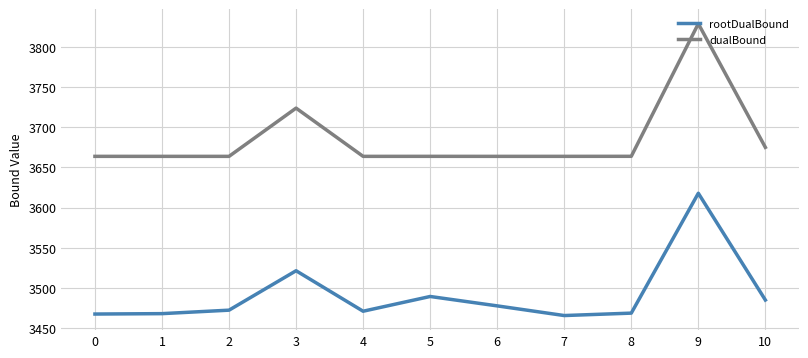

Rank the series by their average value, from highest to lowest.

dualBound, rootDualBound